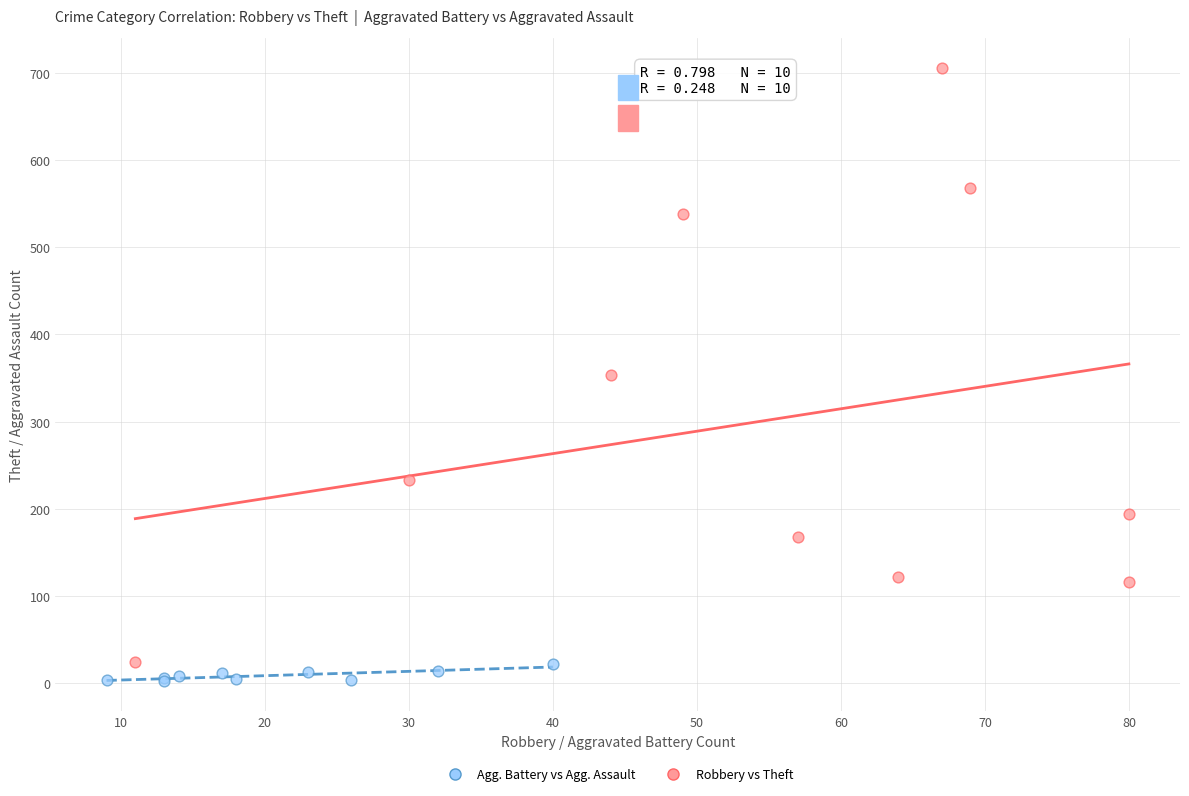

Which series reaches the maximum Y coordinate?

Robbery vs Theft